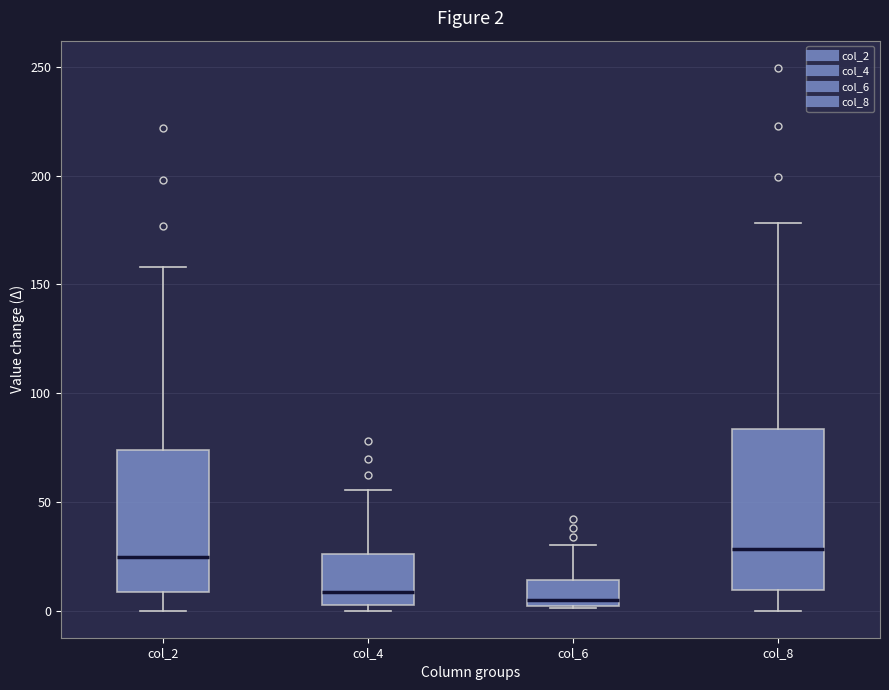

Comparing the boxes themselves (not the whiskers), which one is the tallest?

col_8